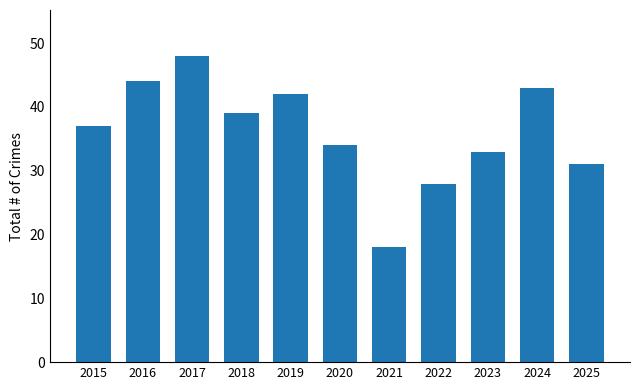

How many bars are there in total?

11